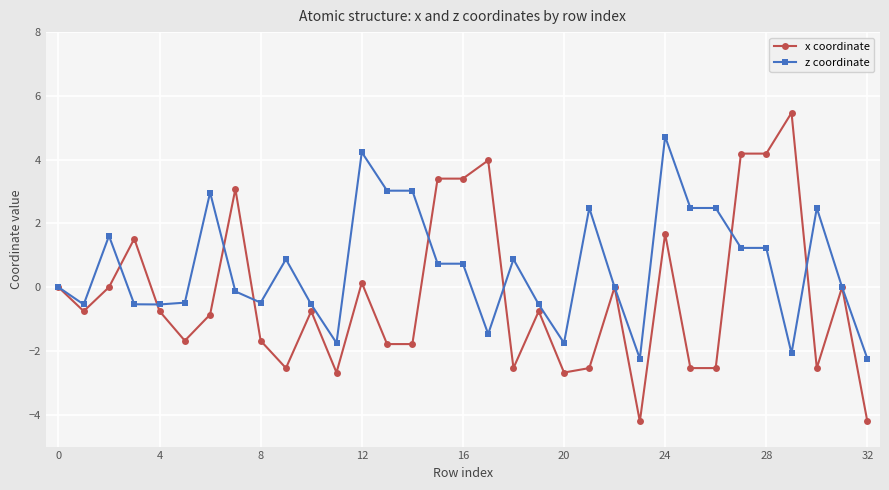

Which series has the widest spread of values?

x coordinate